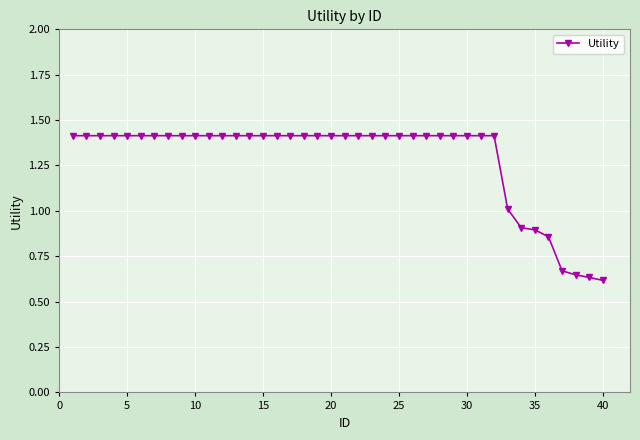

What is the sum of all values?

51.5